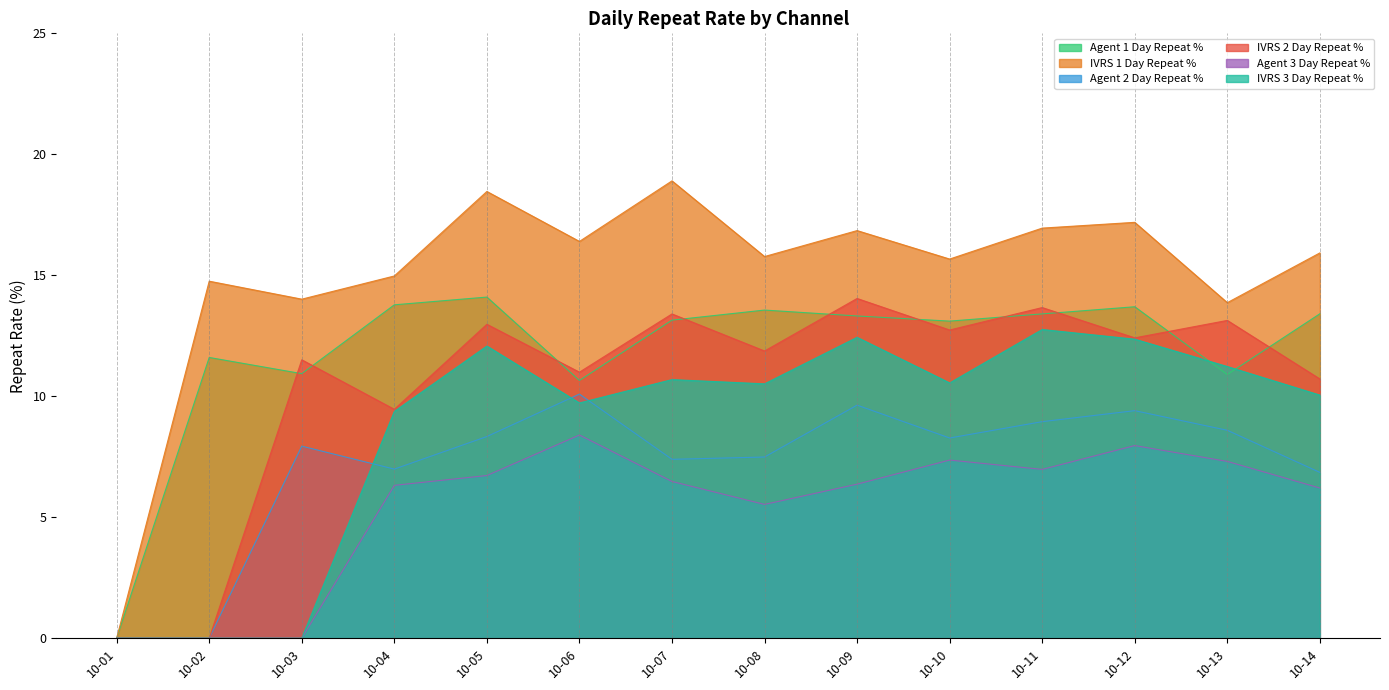

What is the sum of all Agent 3 Day Repeat % values?

75.6